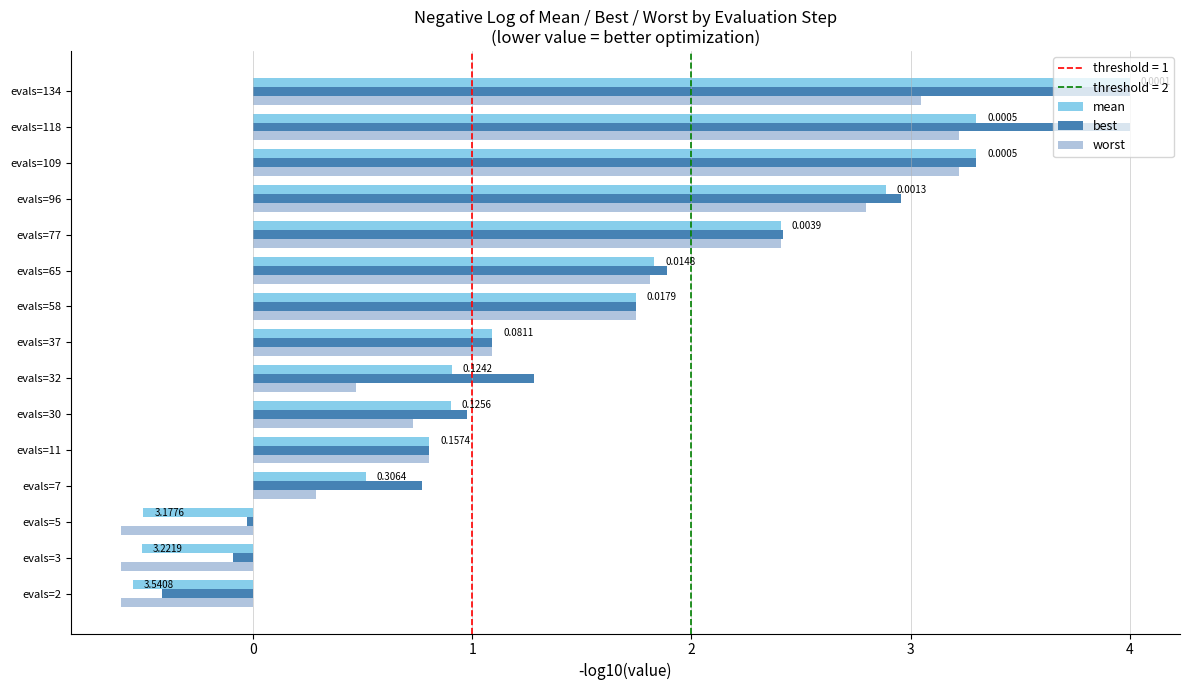

Is the value of mean at evals=30 greater than the value of best at evals=2?

Yes